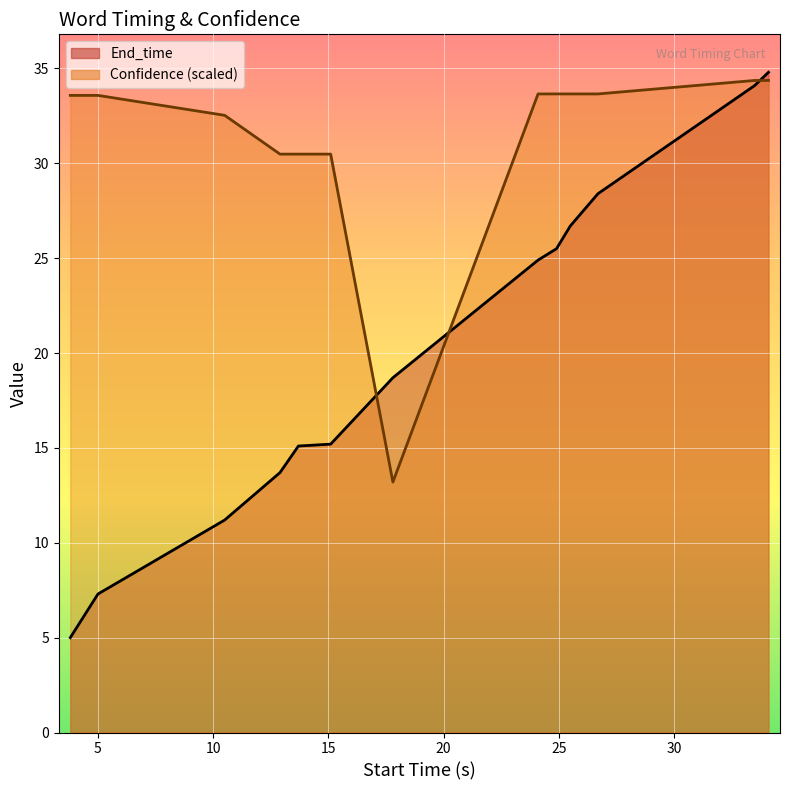

Reading left to right, what are all the values shown in this chart?

End_time: 5.0	7.3	11.2	13.7	15.1	15.2	18.7	24.9	25.5	26.7	28.4	34.1	34.8
Confidence: 33.6	33.6	32.5	30.5	30.5	30.5	13.2	33.7	33.7	33.7	33.7	34.4	34.4